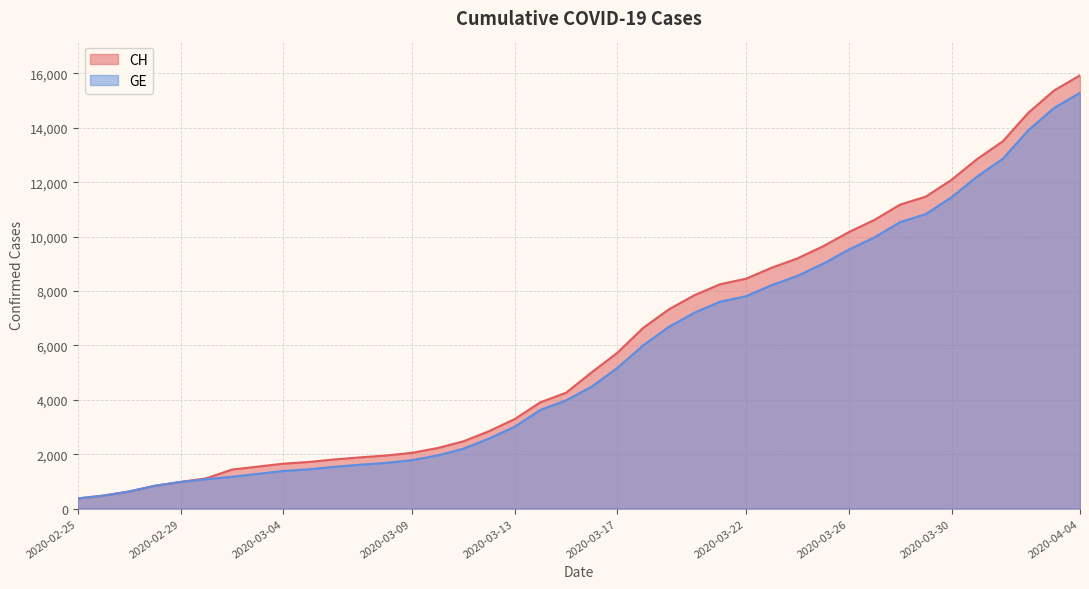

True or false: GE has a value of 10533 at 2020-03-28.

True